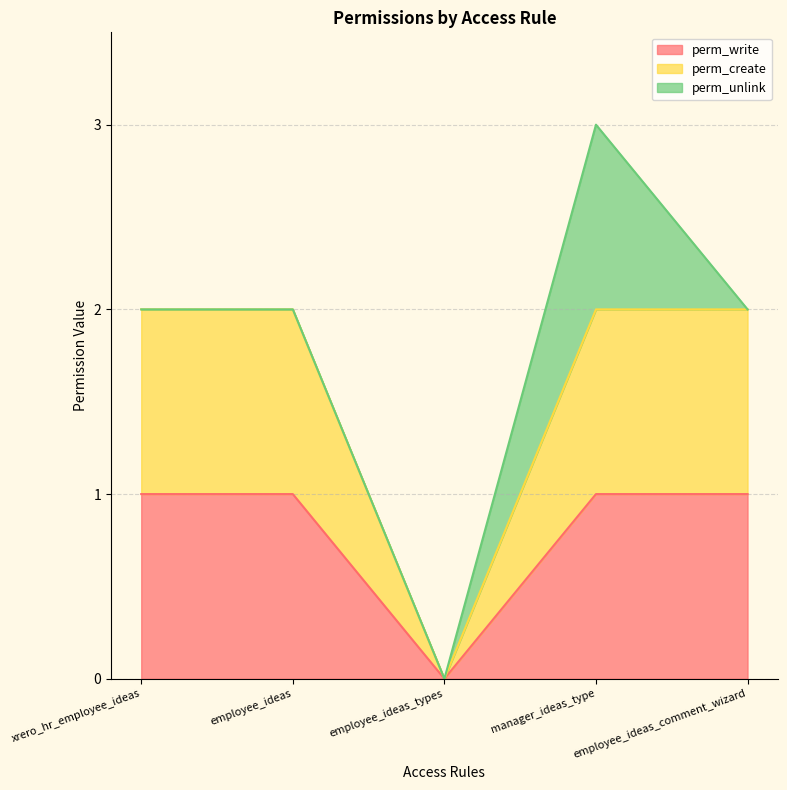

Does the chart have visible grid lines?

Yes